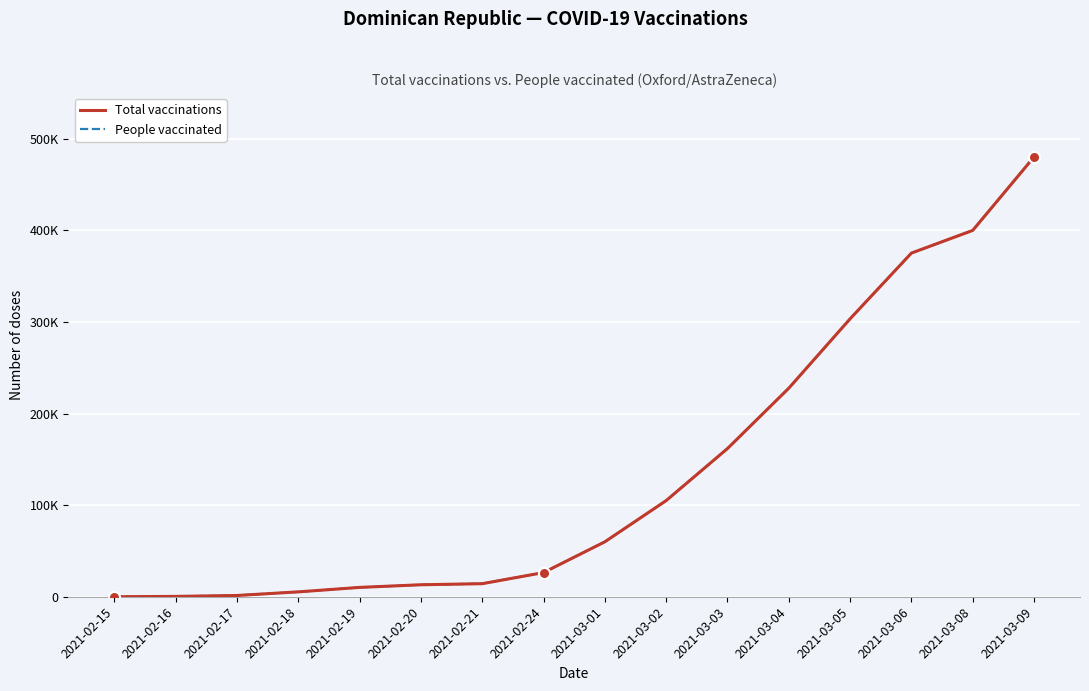

What is the difference between the maximum and minimum values in the People vaccinated series?

480237